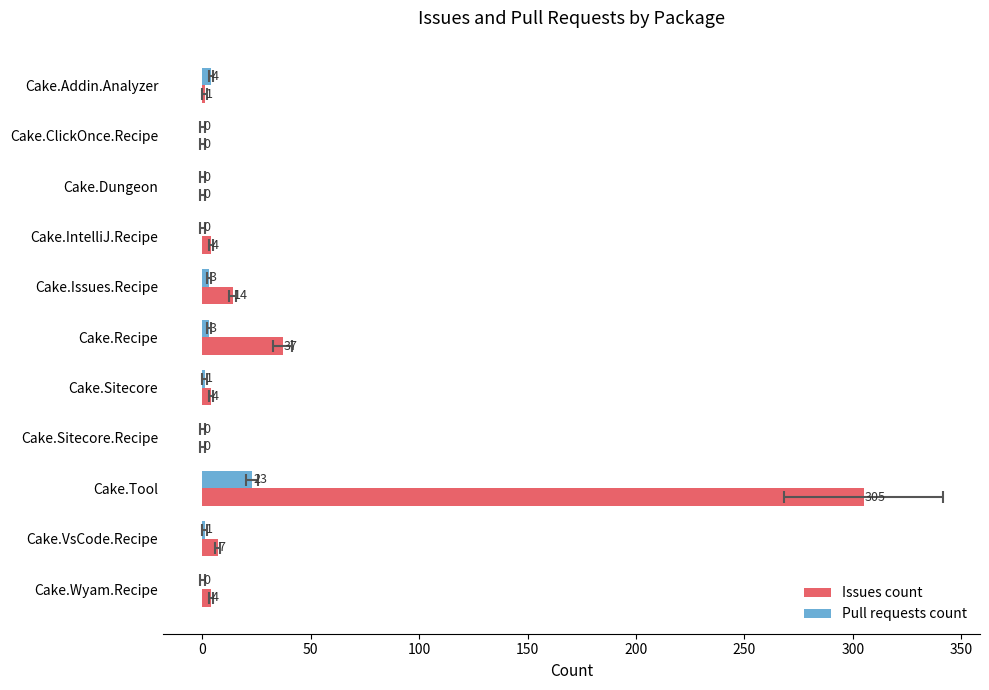

What are all the series names shown in the legend?

Issues count, Pull requests count